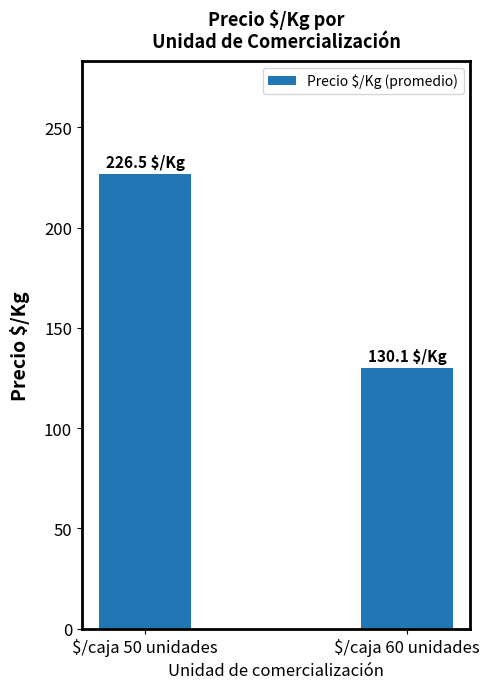

How many data points are less than 226?

1